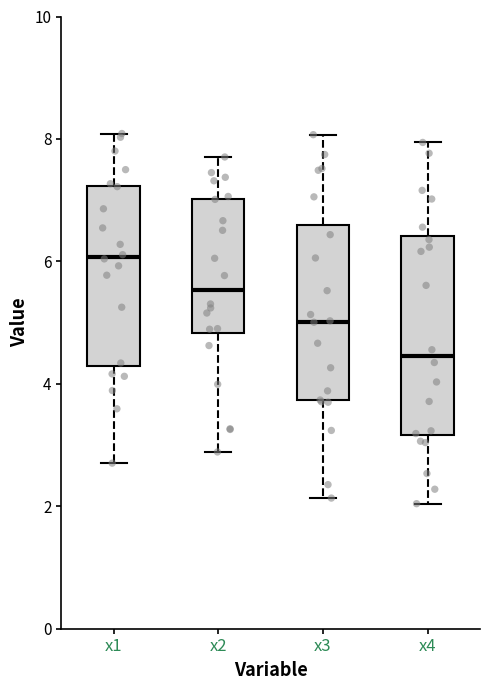

Reading left to right, read every box against the y-axis: the position of its median line, the range the box covers, and the ends of its whiskers. The values are not printed on the chart, so give them approximately, as read against the axis.

x1: median 6.0, box 4.2 to 7.2, whiskers 2.8 to 8.0
x2: median 5.6, box 4.8 to 7.0, whiskers 2.8 to 7.8
x3: median 5.0, box 3.8 to 6.6, whiskers 2.2 to 8.0
x4: median 4.4, box 3.2 to 6.4, whiskers 2.0 to 8.0